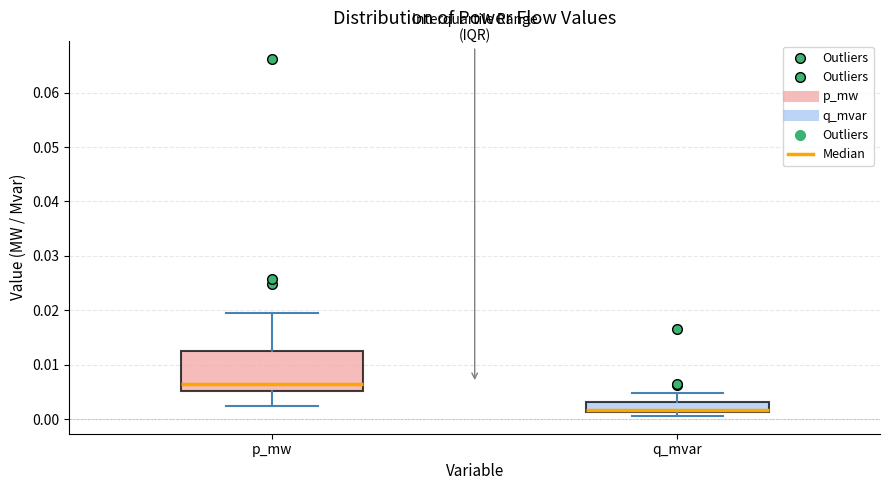

Which box's median line is the highest?

p_mw